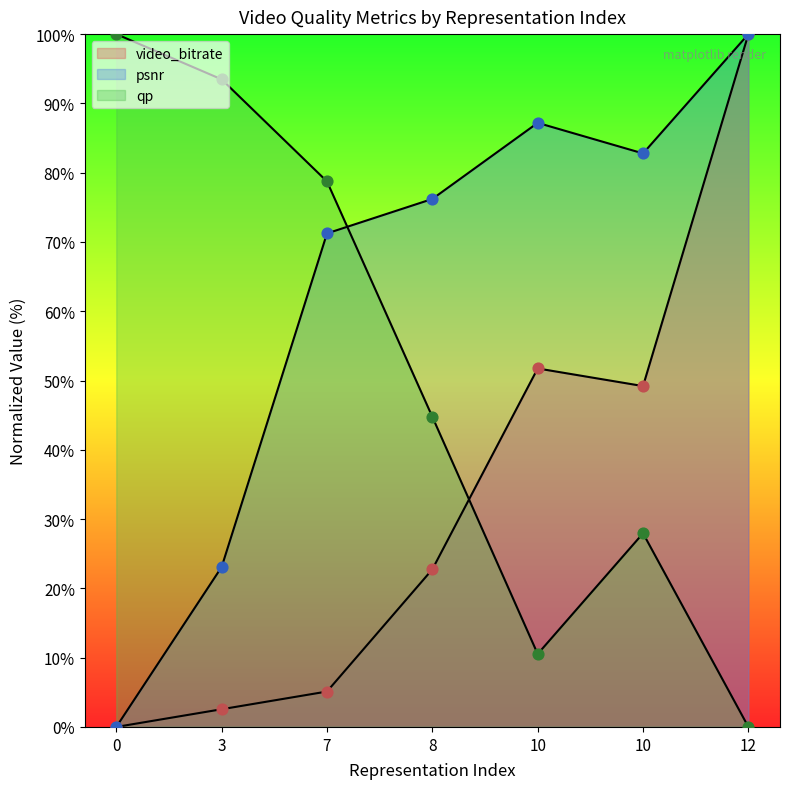

Which series has the widest spread of Y values?

video_bitrate